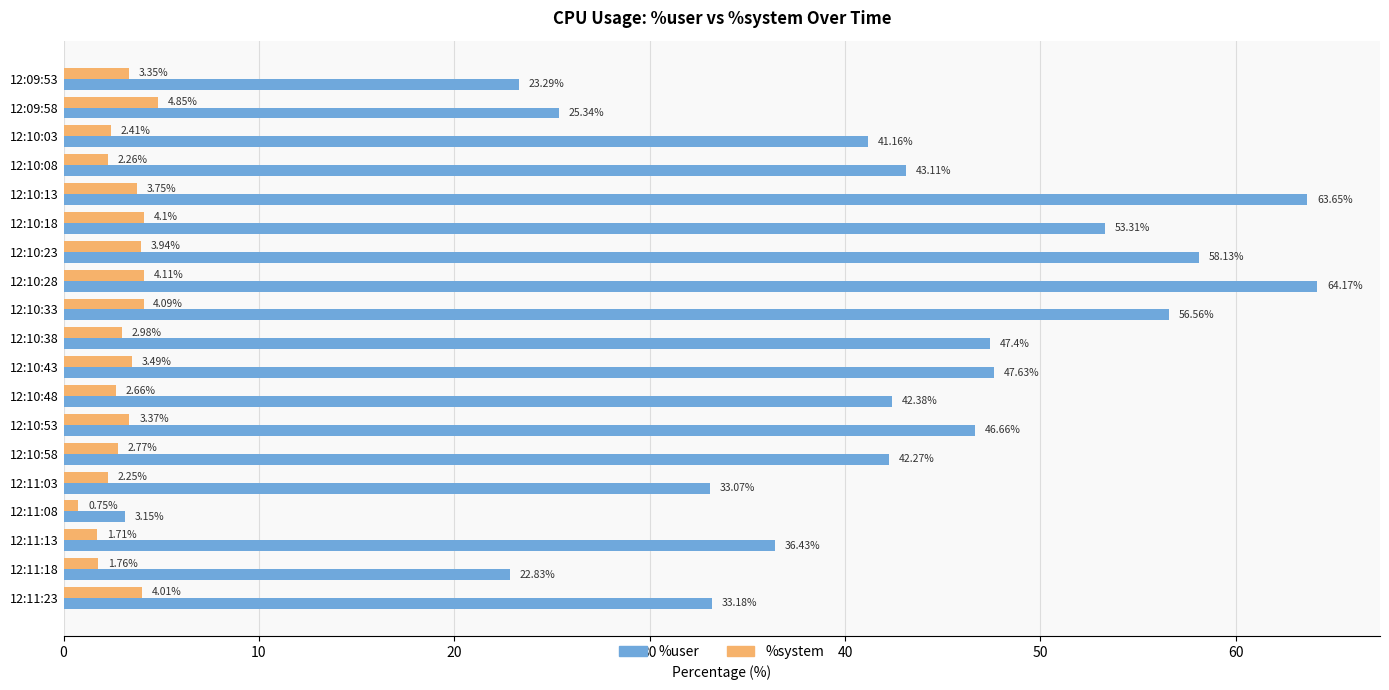

At which label is %user closest to 33?

12:11:03